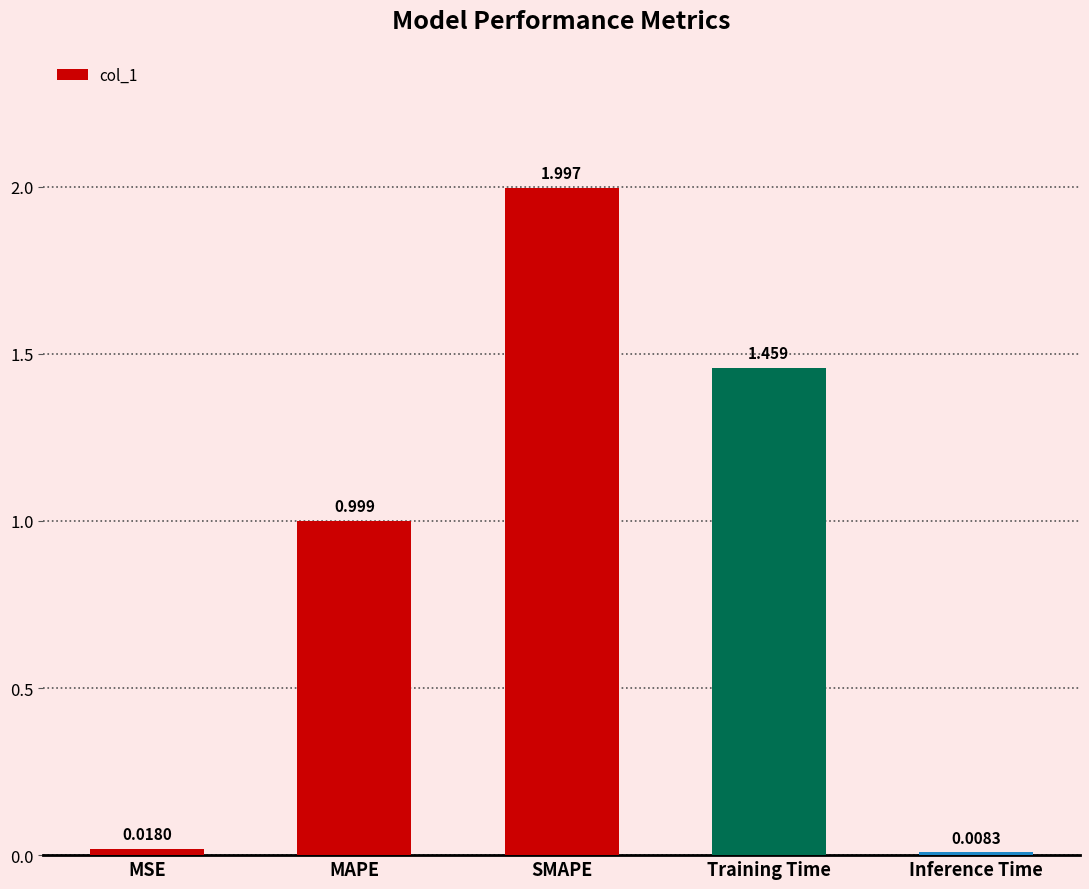

Rank the categories by value from highest to lowest.

SMAPE, Training Time, MAPE, MSE, Inference Time